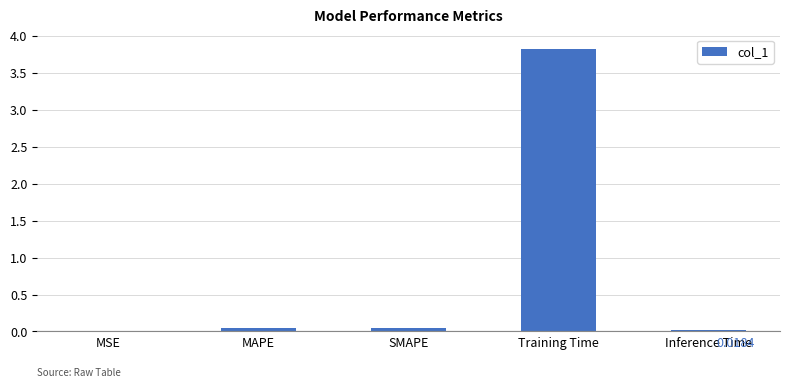

Which category has the highest value across all series?

Training Time